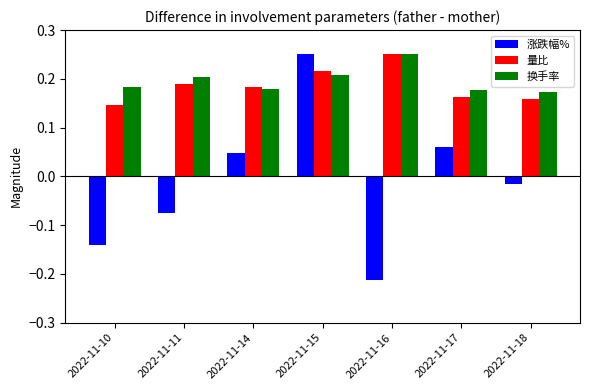

At which label does 量比 reach its peak?

2022-11-16